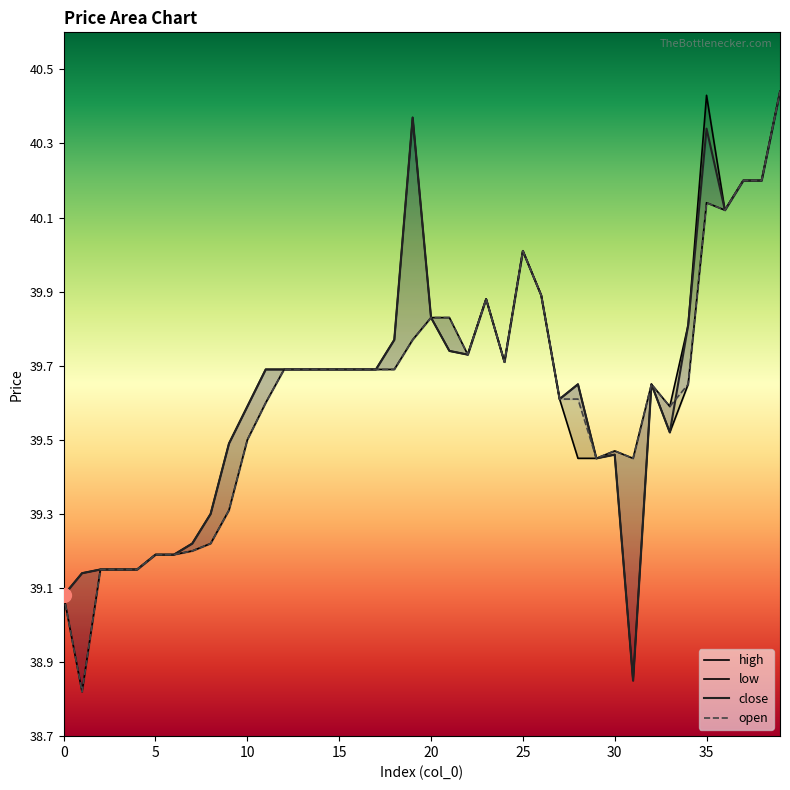

True or false: high and open cross at least once.

False